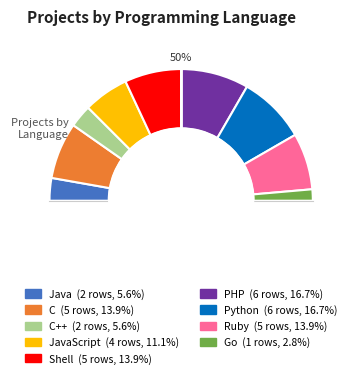

What is the smallest slice in the pie chart?

Go